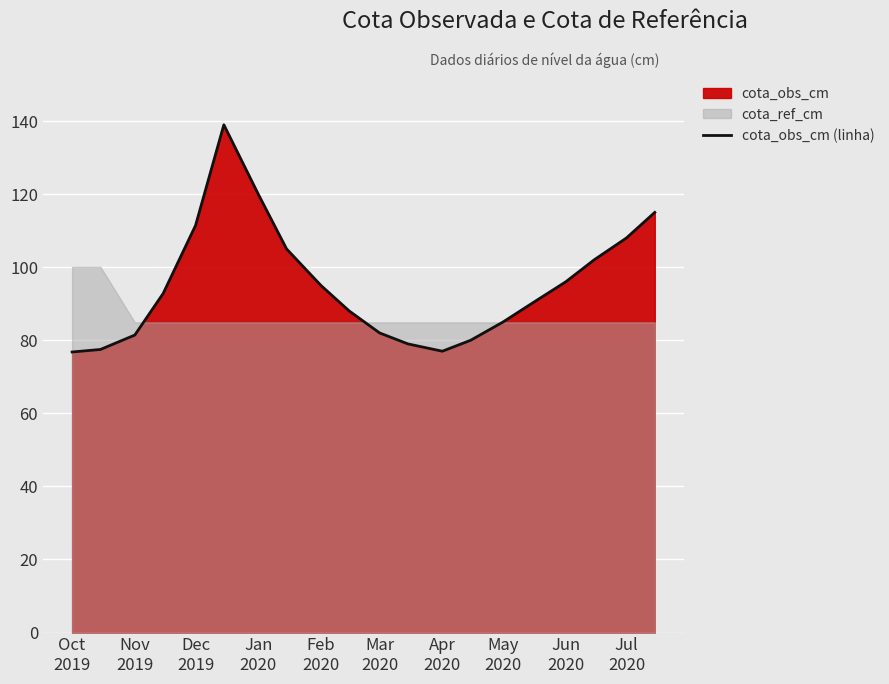

What is the maximum value for cota_obs_cm (linha)?

139.0